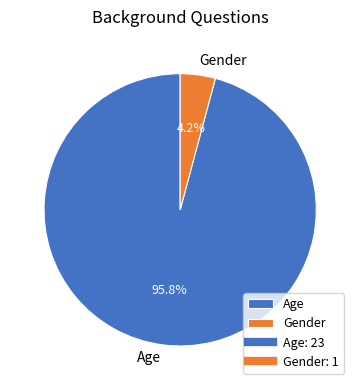

Between Gender and Age, which is larger?

Age